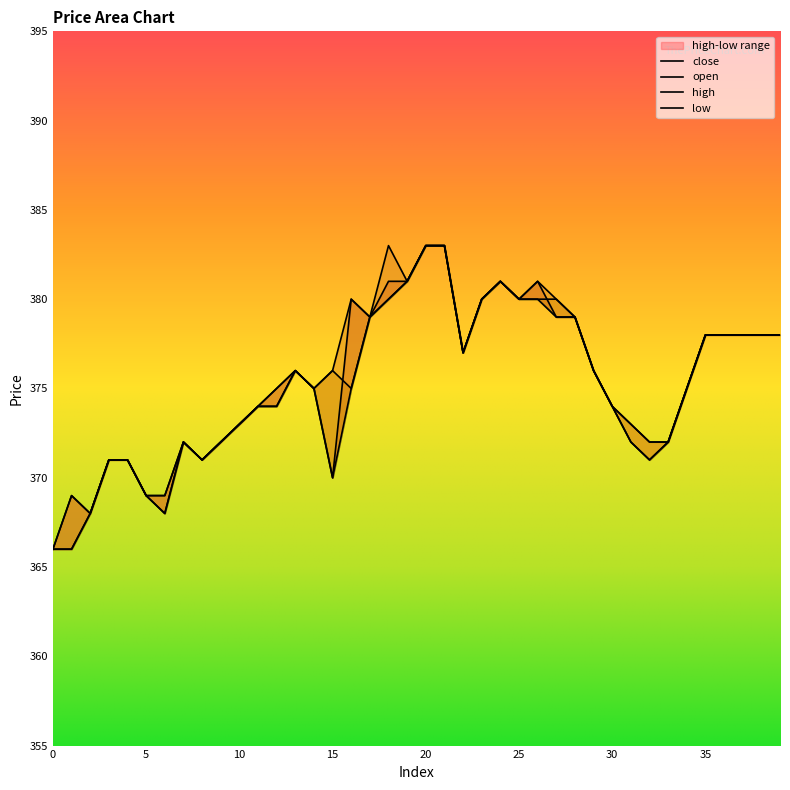

Does the chart have visible grid lines?

No